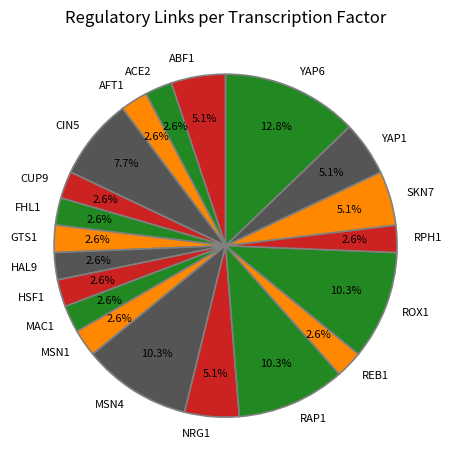

What percentage is NOT represented by AFT1?

97.4%